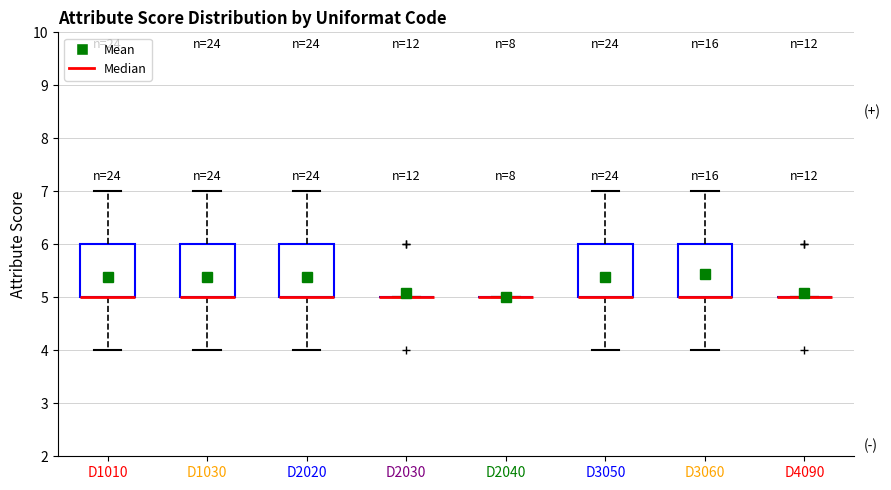

Reading left to right, read every box against the y-axis: the position of its median line, the range the box covers, and the ends of its whiskers. The values are not printed on the chart, so give them approximately, as read against the axis.

D1010: median 5 (drawn on the box's lower edge), box 5 to 6, whiskers 4 to 7
D1030: median 5 (drawn on the box's lower edge), box 5 to 6, whiskers 4 to 7
D2020: median 5 (drawn on the box's lower edge), box 5 to 6, whiskers 4 to 7
D2030: box collapsed to a line at 5, whiskers 5 to 5
D2040: box collapsed to a line at 5, whiskers 5 to 5
D3050: median 5 (drawn on the box's lower edge), box 5 to 6, whiskers 4 to 7
D3060: median 5 (drawn on the box's lower edge), box 5 to 6, whiskers 4 to 7
D4090: box collapsed to a line at 5, whiskers 5 to 5